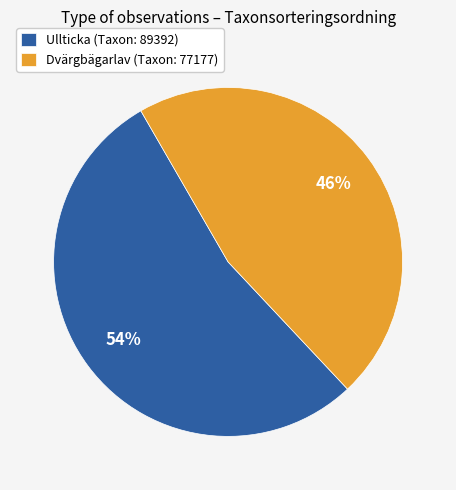

What percentage is the Dvärgbägarlav (Taxon: 77177) slice, to the nearest percent?

46%